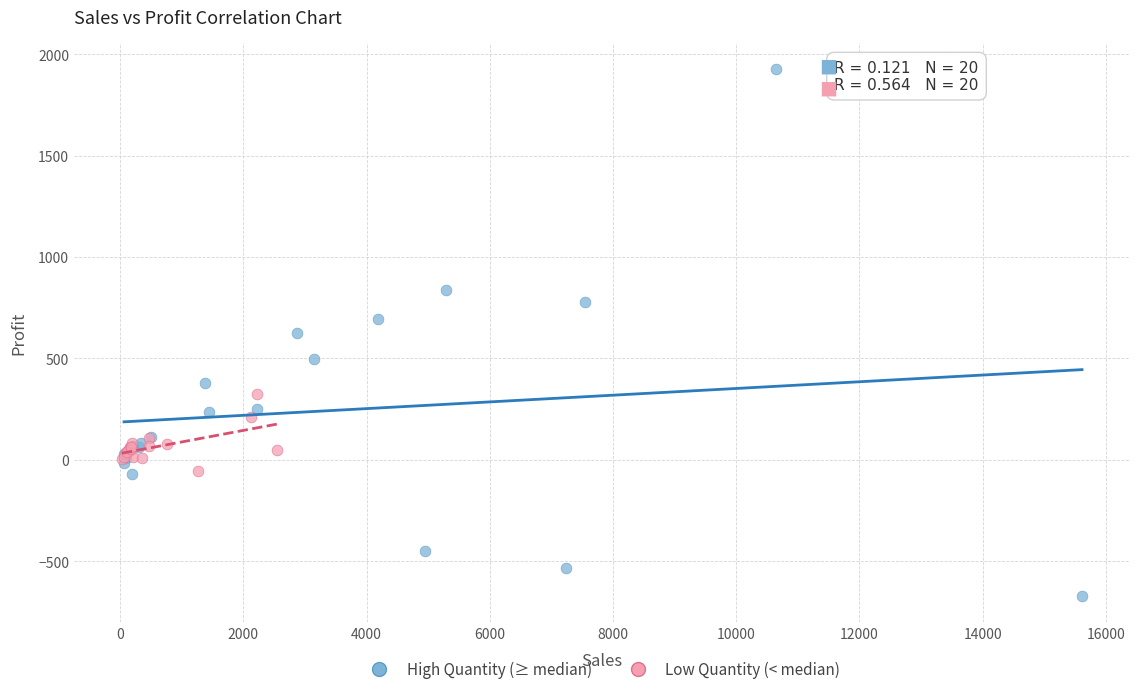

Which series has the widest spread of Y values?

High Quantity (≥ median)